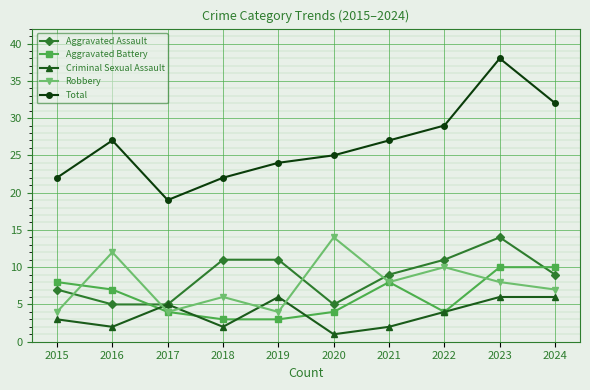

What value does the Criminal Sexual Assault series have at 2019?

6